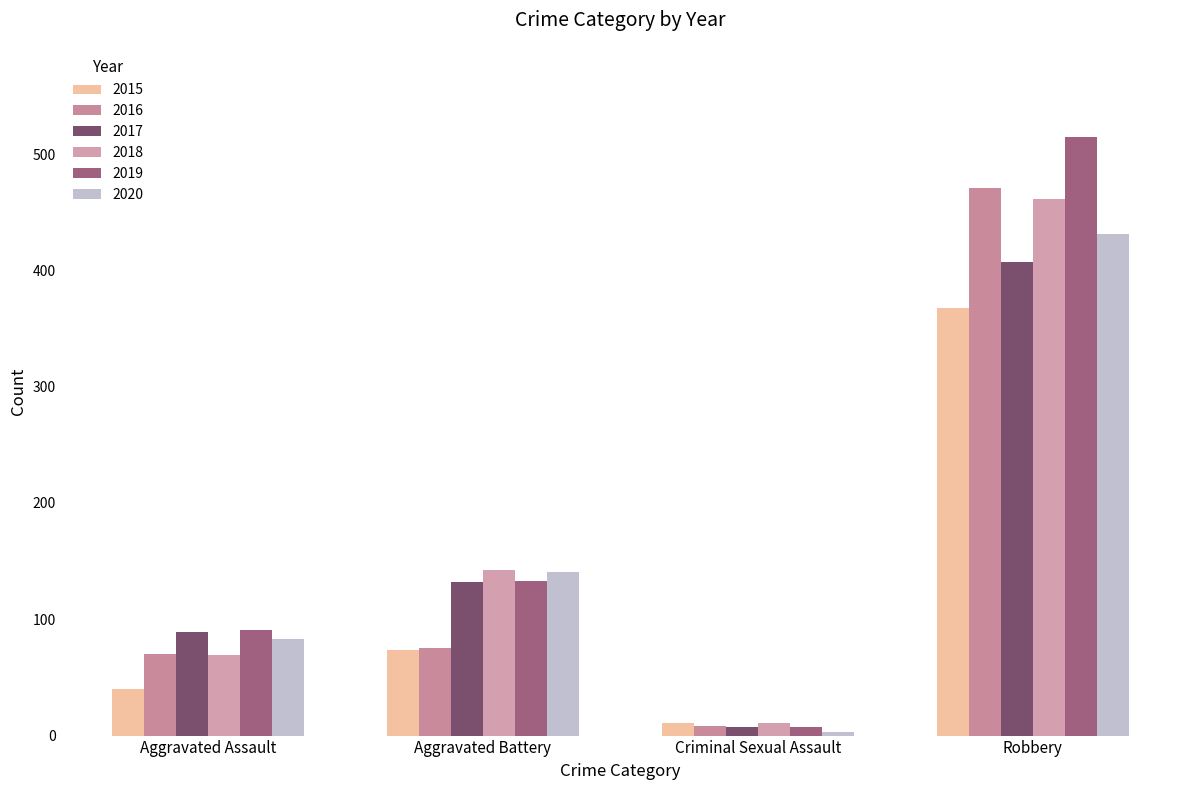

Which series has the widest spread of values?

2019